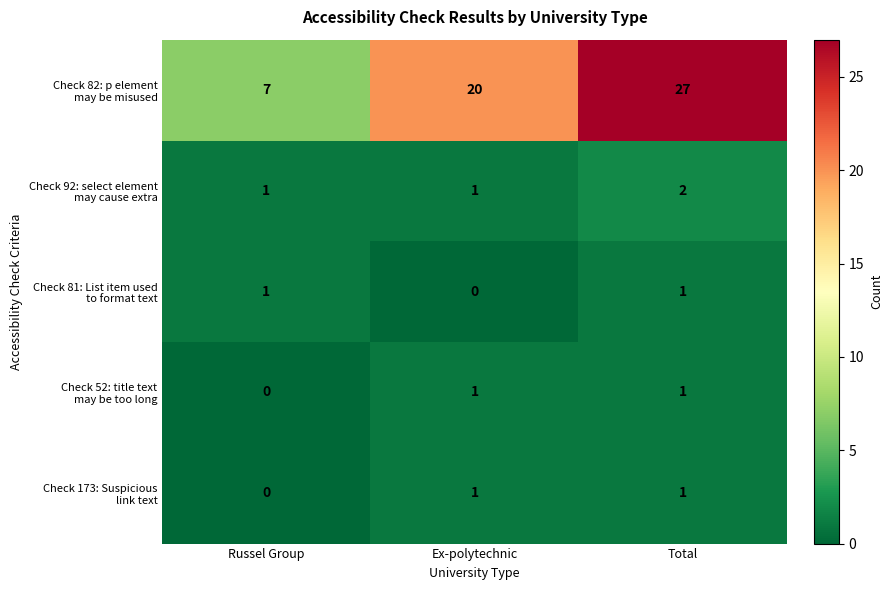

What is the total value across all series at Russel Group?

9